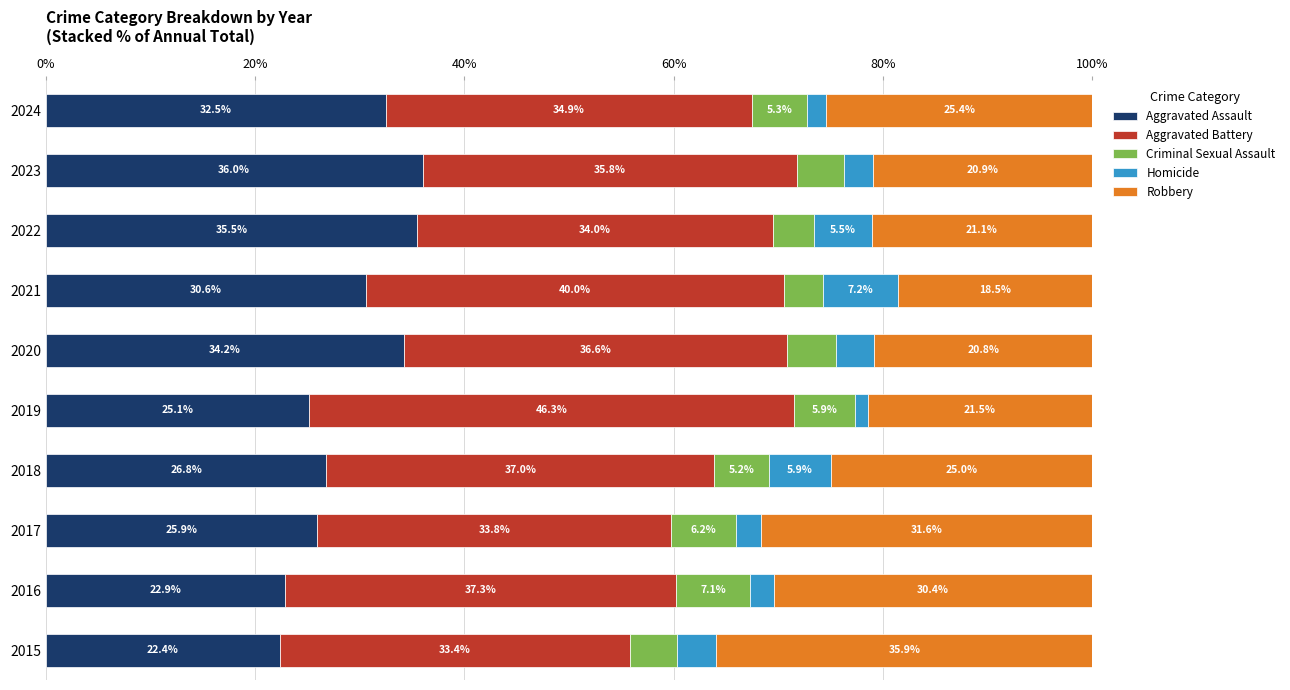

What is the highest value of the Aggravated Assault series?

36.0